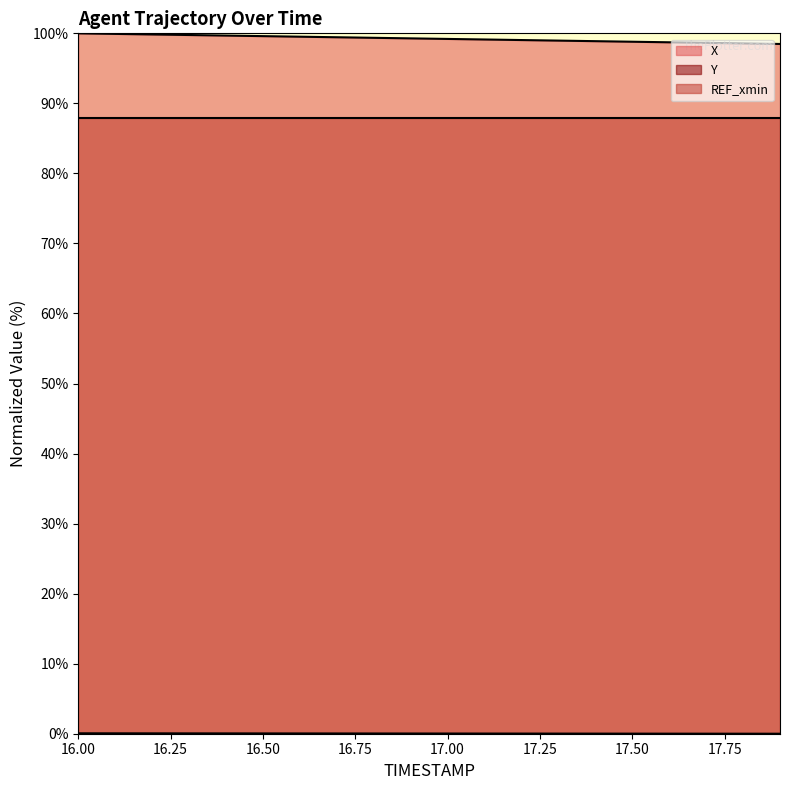

True or false: Y and X cross at least once.

False